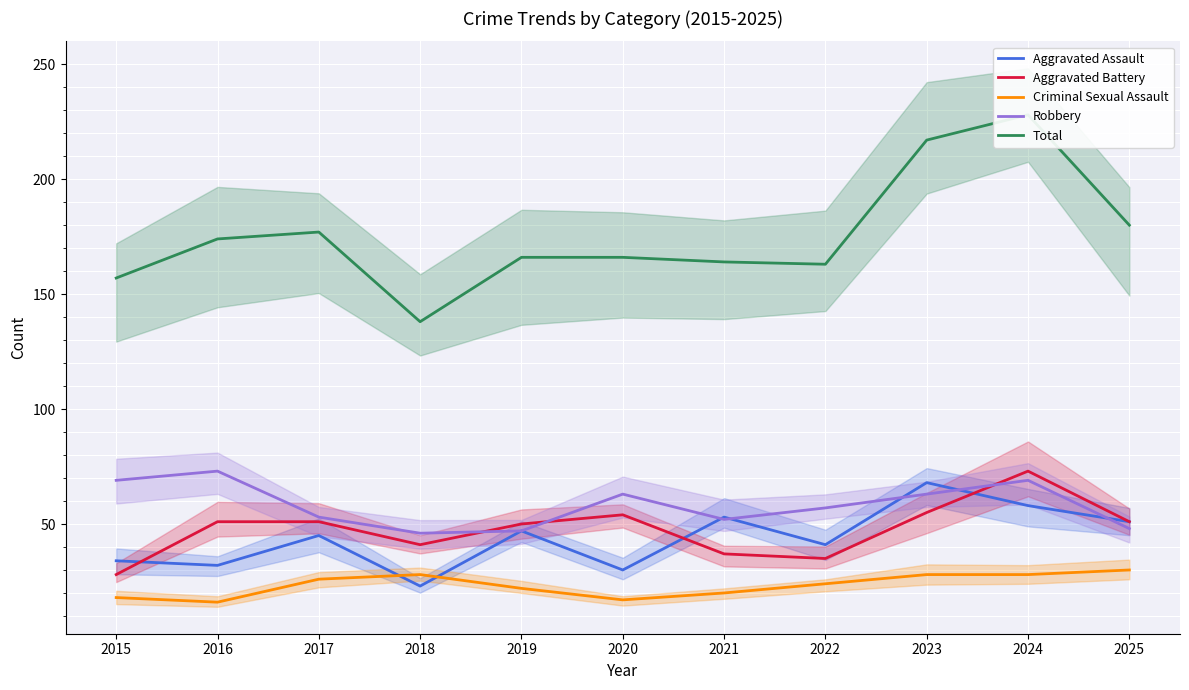

Between 2017 and 2024, which series saw the biggest shift?

Total